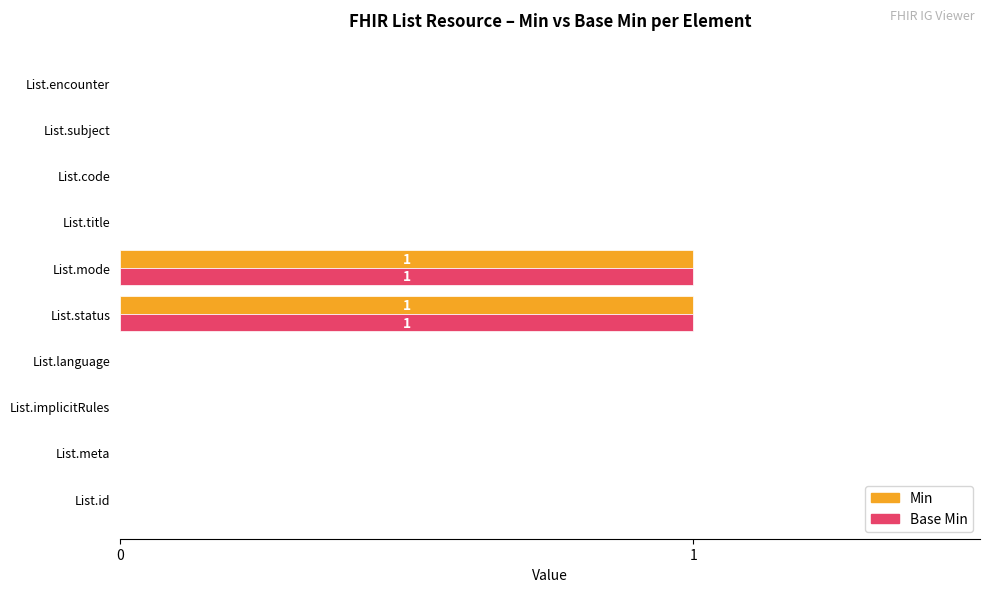

True or false: Min has a value of 0 at List.title.

True